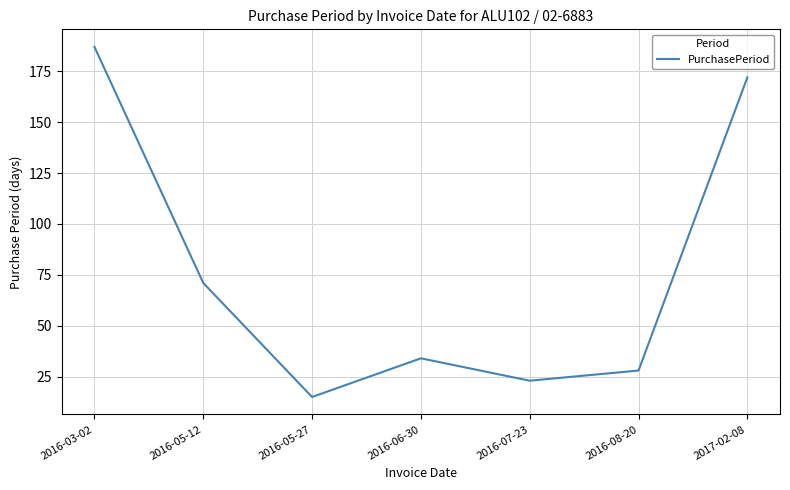

The value at 2016-05-27 is 15. True or false?

True